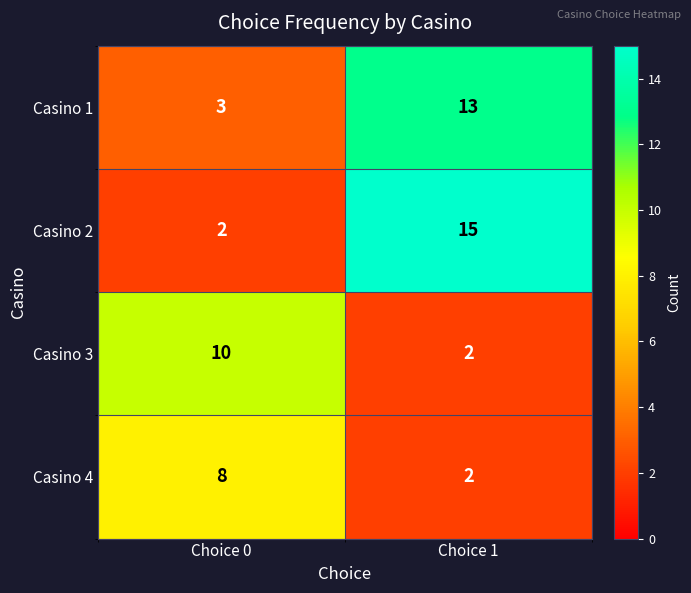

List the series in order of their peak value, lowest first.

Casino 4, Casino 3, Casino 1, Casino 2